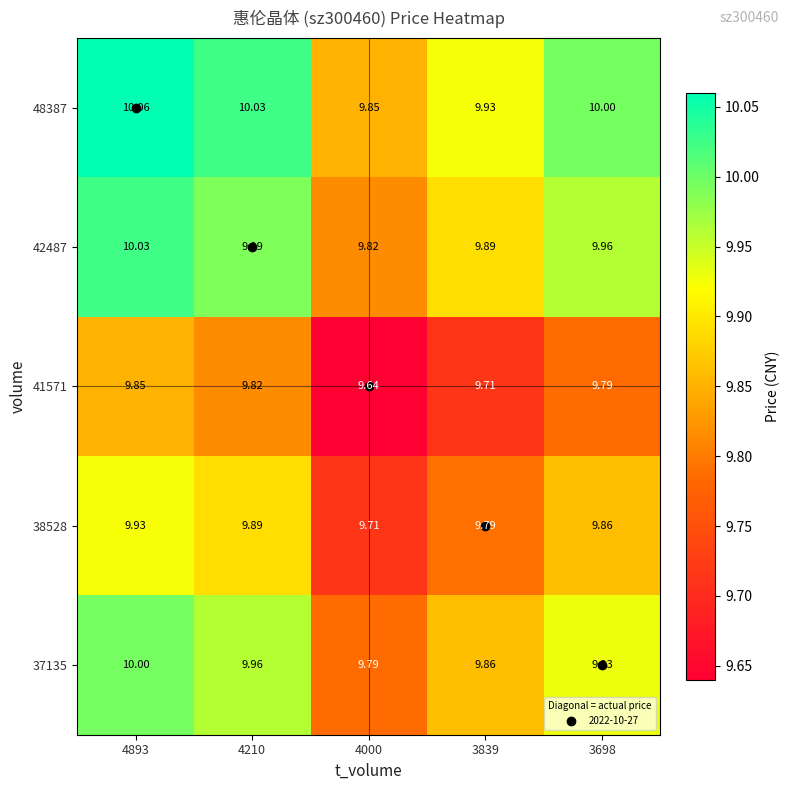

Between 3839 and 4000, which is larger?

3839